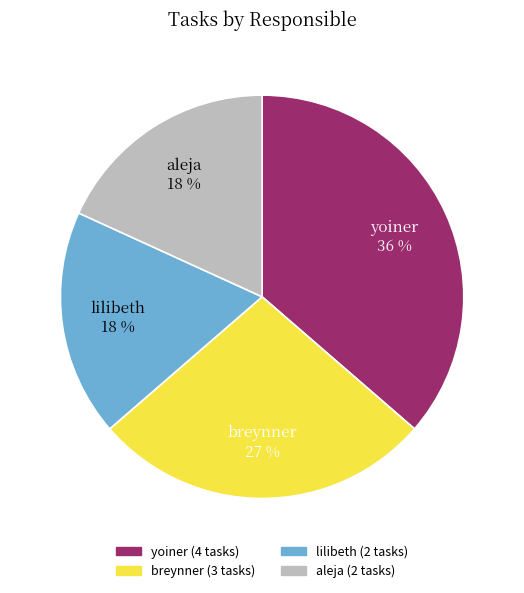

To the nearest percent, what portion does breynner represent?

27%